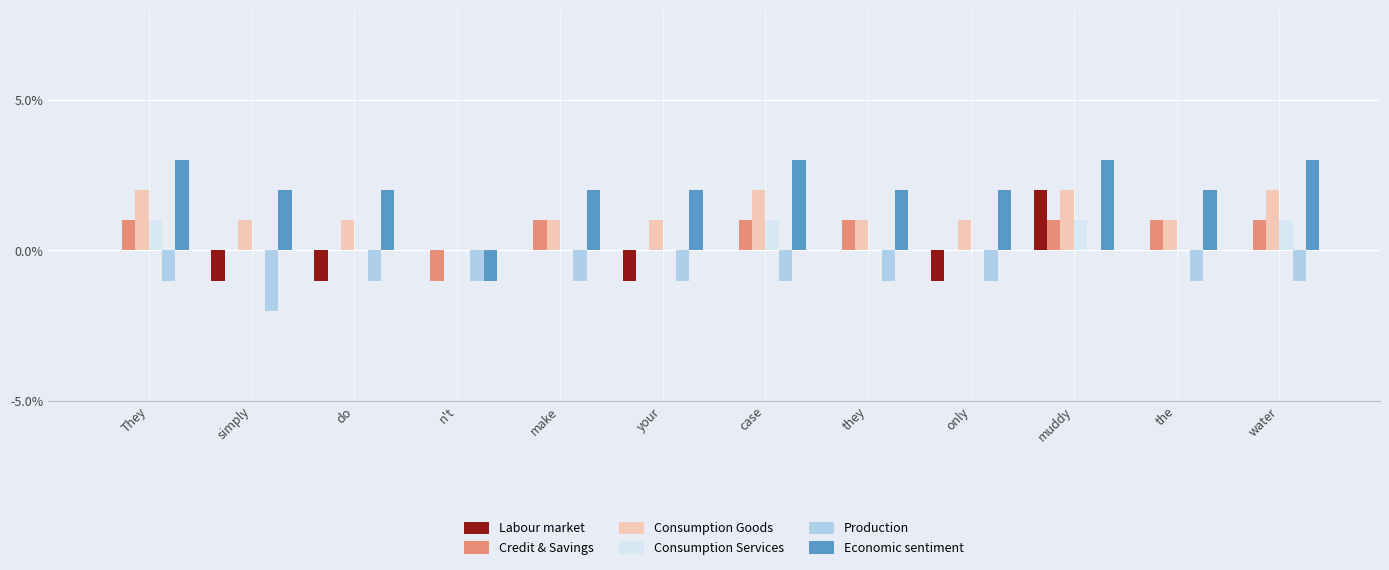

Reading left to right, extract all data points from this chart.

Labour market: 0	-1	-1	0	0	-1	0	0	-1	2	0	0
Credit & Savings: 1	0	0	-1	1	0	1	1	0	1	1	1
Consumption Goods: 2	1	1	0	1	1	2	1	1	2	1	2
Consumption Services: 1	0	0	0	0	0	1	0	0	1	0	1
Production: -1	-2	-1	-1	-1	-1	-1	-1	-1	0	-1	-1
Economic sentiment: 3	2	2	-1	2	2	3	2	2	3	2	3